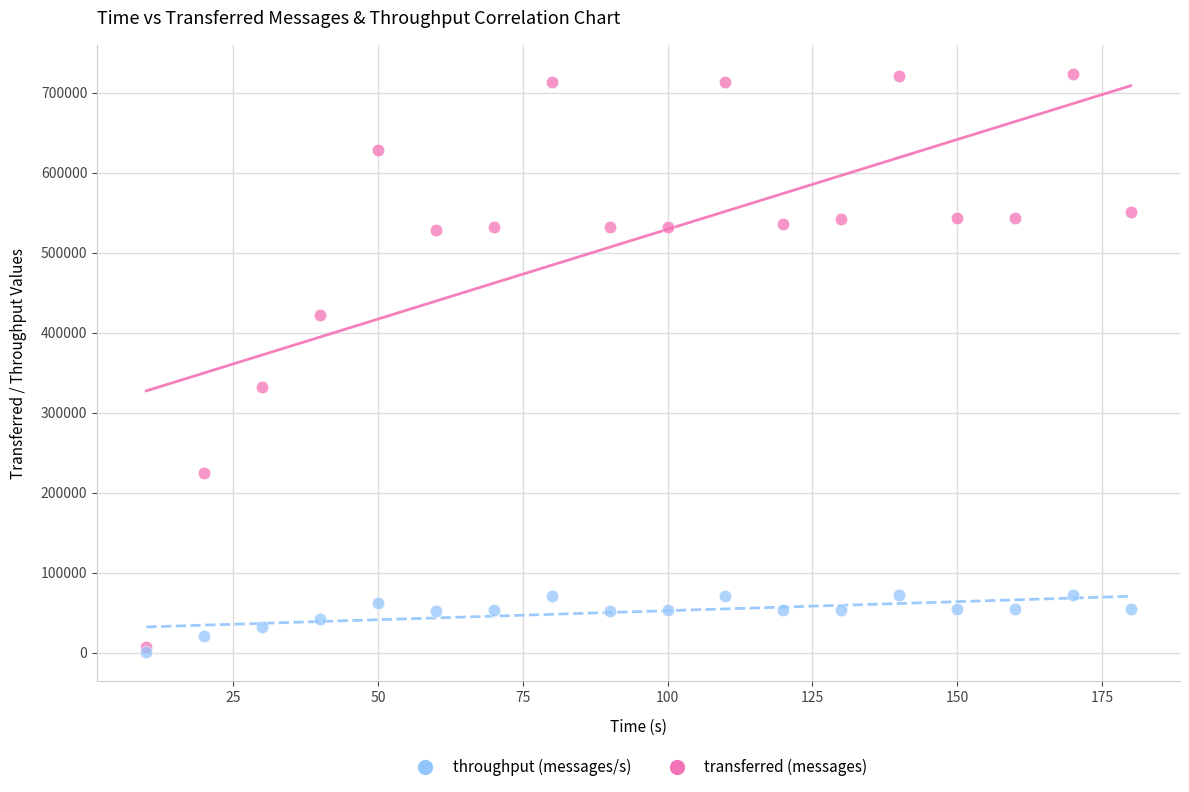

What are all the series names shown in the legend?

throughput (messages/s), transferred (messages)